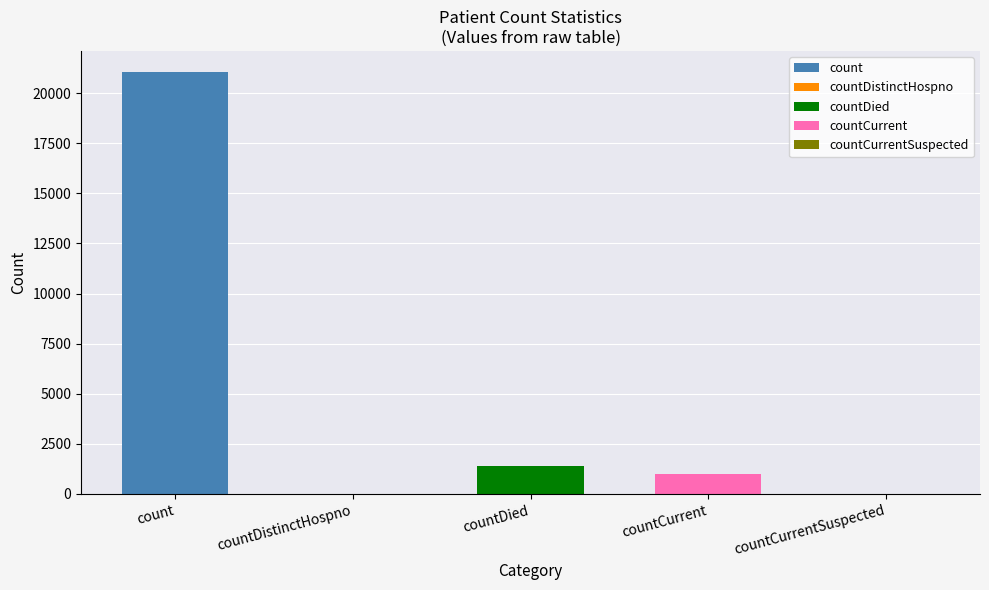

Rank the categories by value from lowest to highest.

countDistinctHospno, countCurrentSuspected, countCurrent, countDied, count